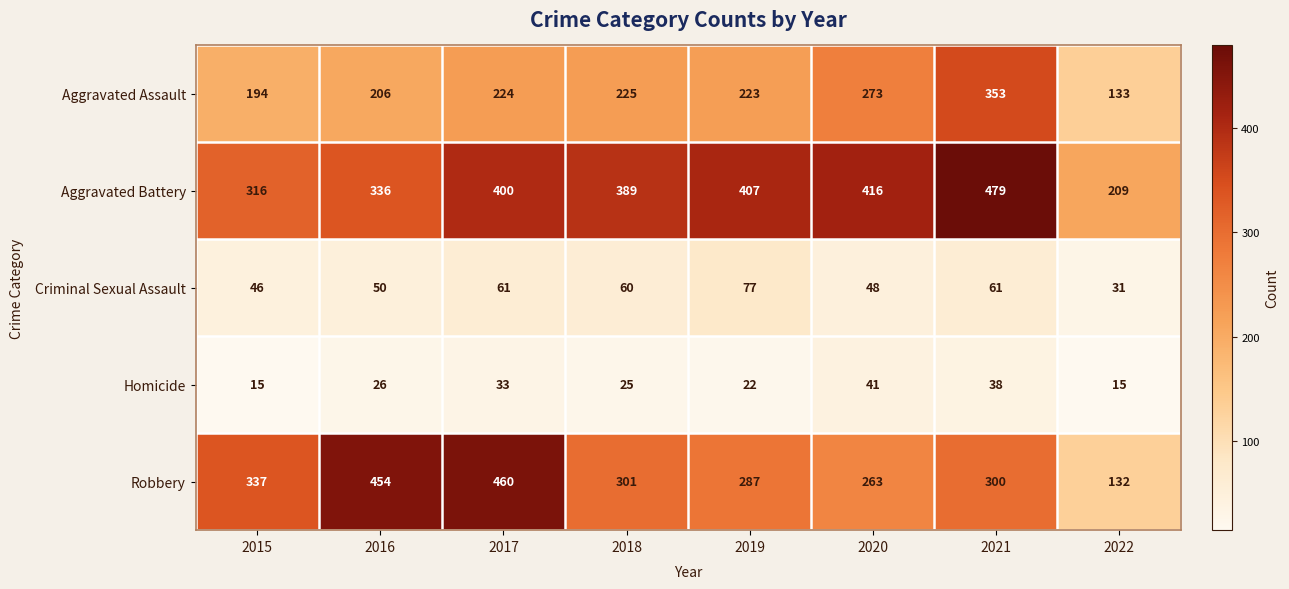

What is the lowest value of the Aggravated Battery series?

209